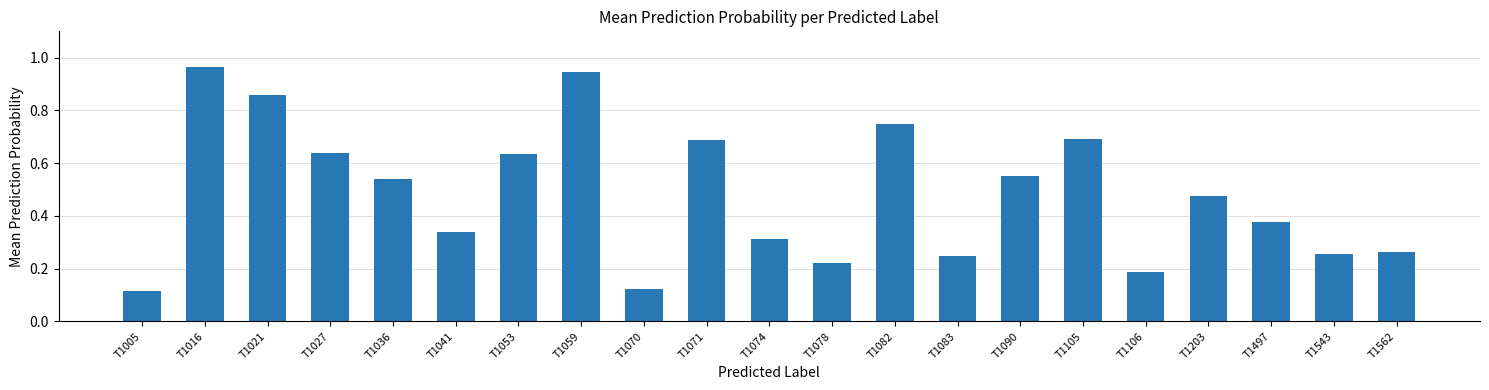

Between T1497 and T1036, which is larger?

T1036